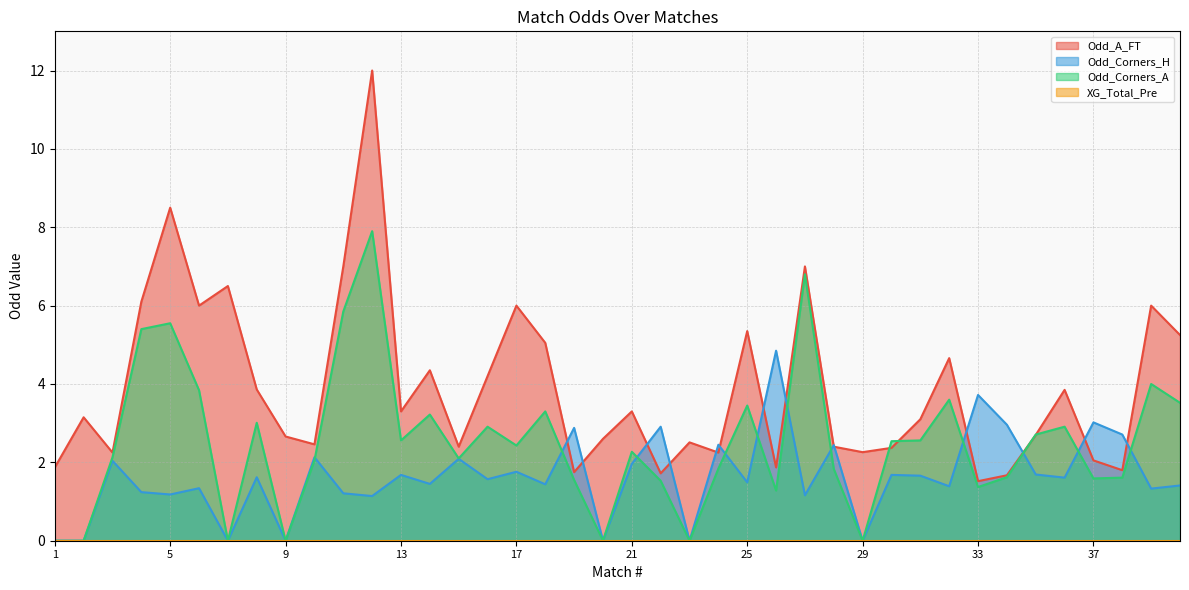

The value of Odd_A_FT at 28 is 2.4. True or false?

True